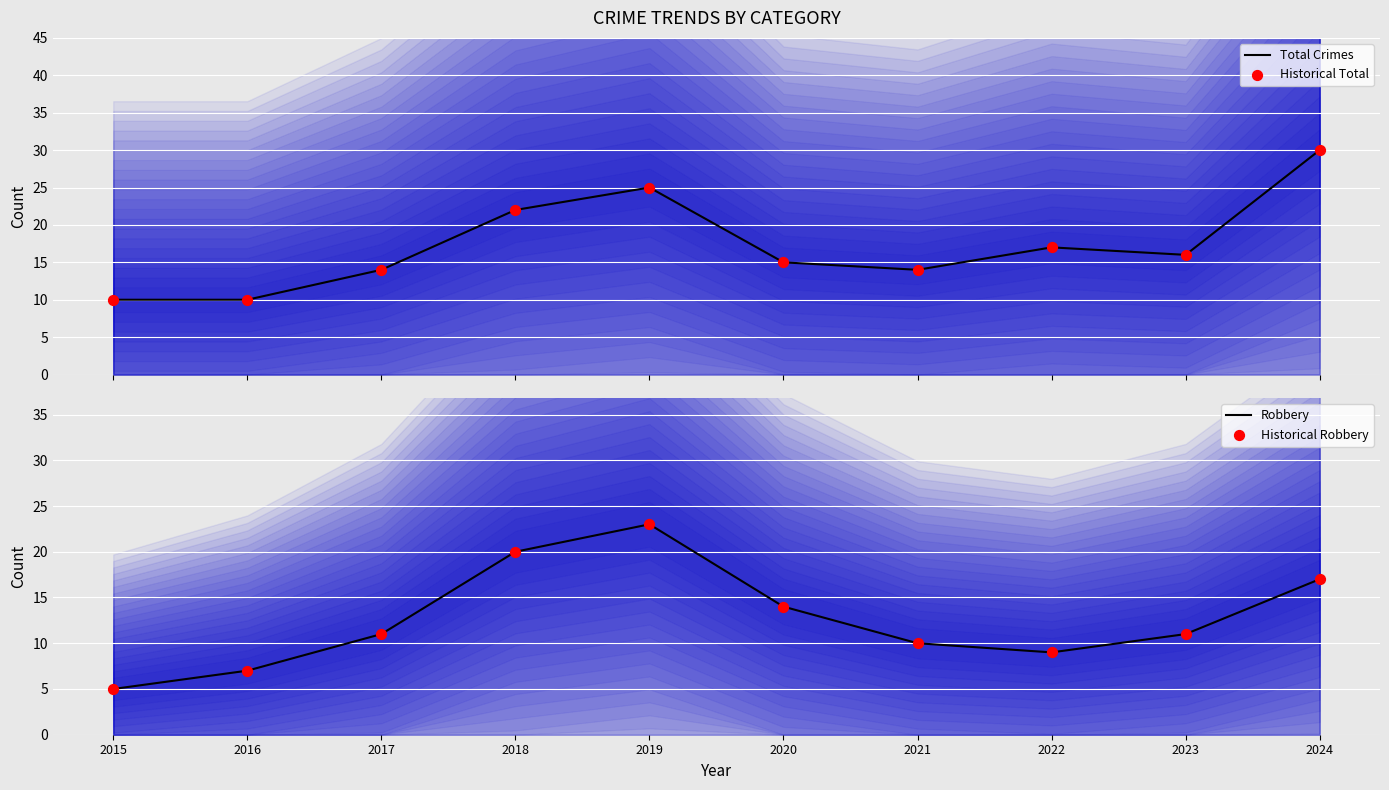

Which series has the largest total across all categories?

Total Crimes